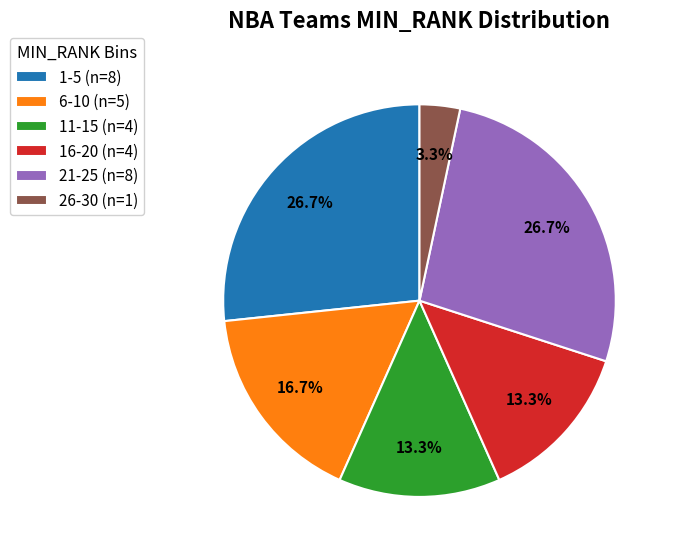

Which has a higher value, 11-15 (n=4) or 6-10 (n=5)?

6-10 (n=5)